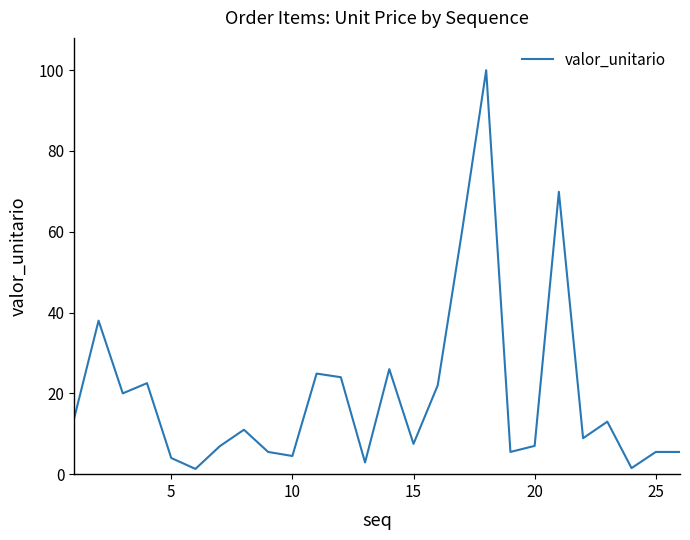

What is the maximum value shown in the chart?

100.0